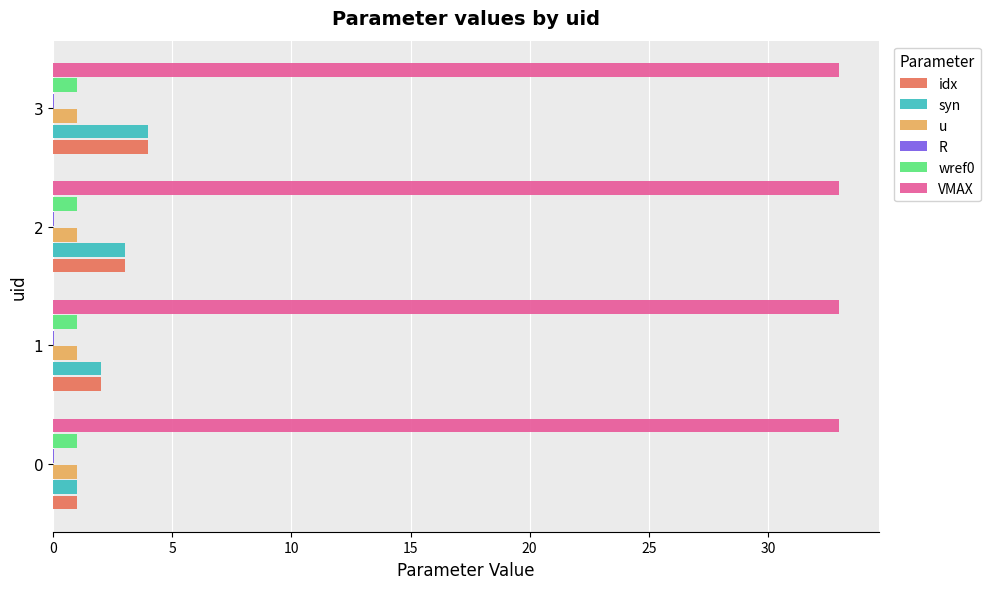

Is it true that syn equals 4.0 at 3?

True